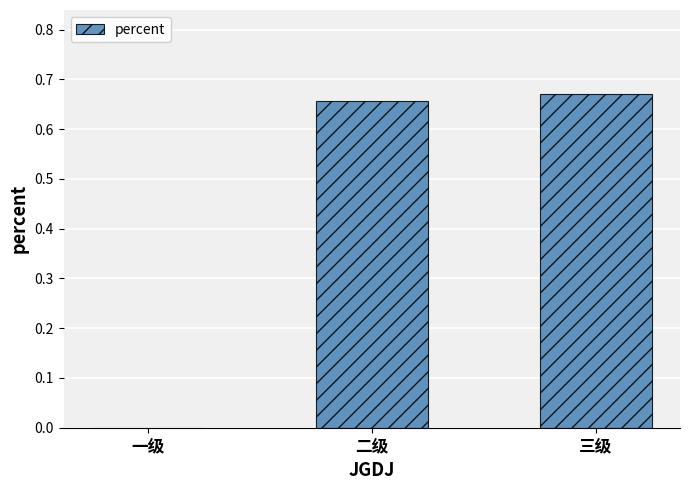

Which has a higher value, 一级 or 三级?

三级